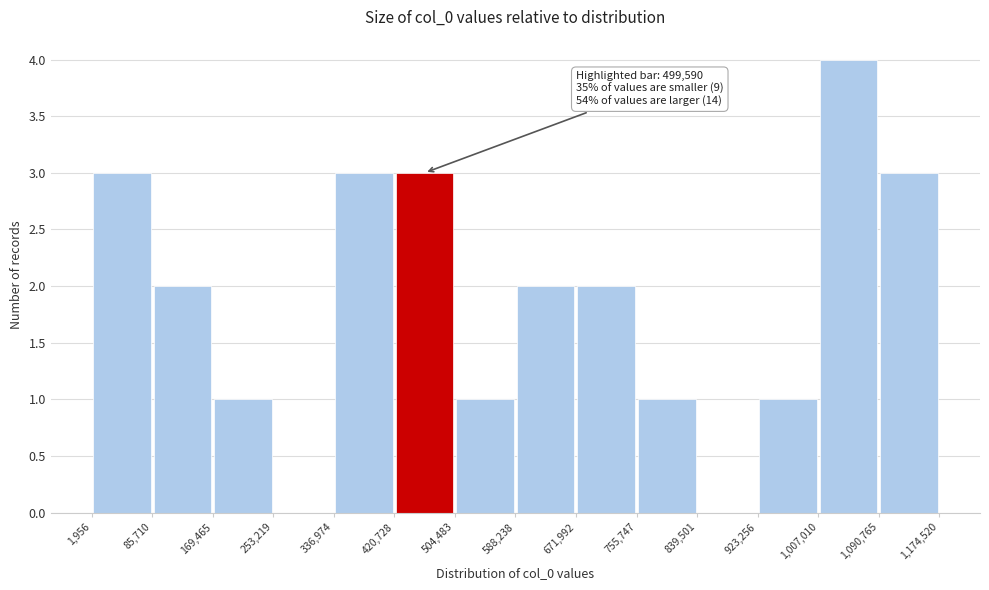

Over which range of the x-axis is the bar tallest?

1,007,010 to 1,090,765